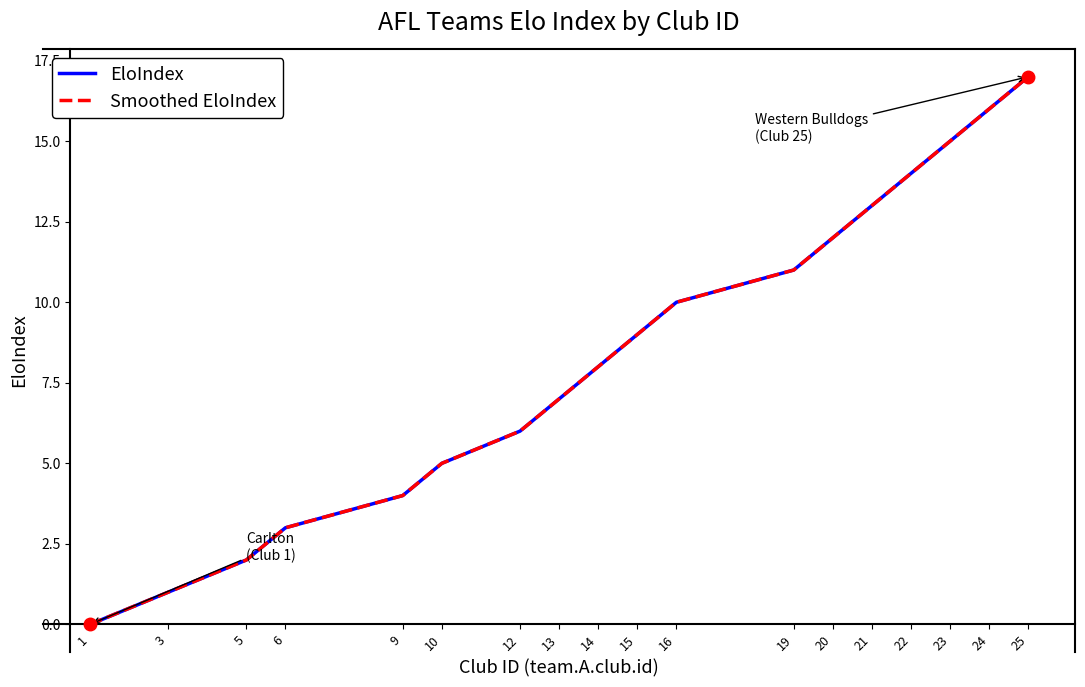

Is this an area chart (filled region under the line)?

No